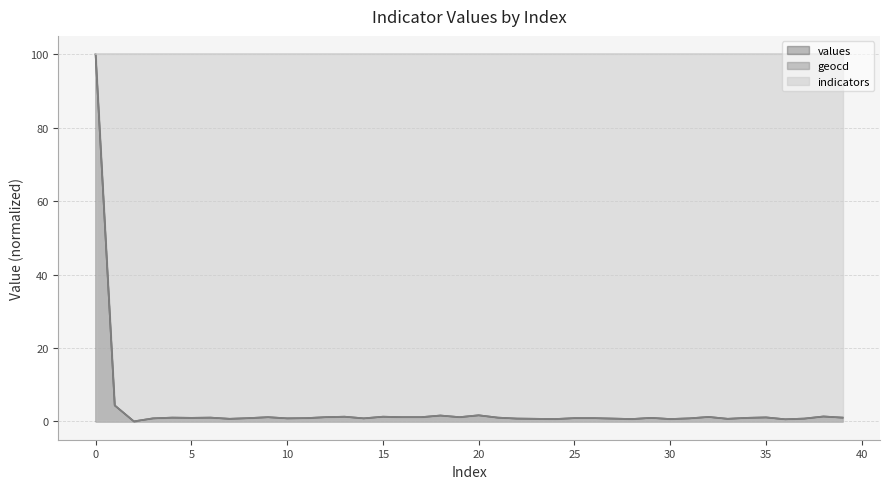

What value does the geocd series have at 37?

0.8